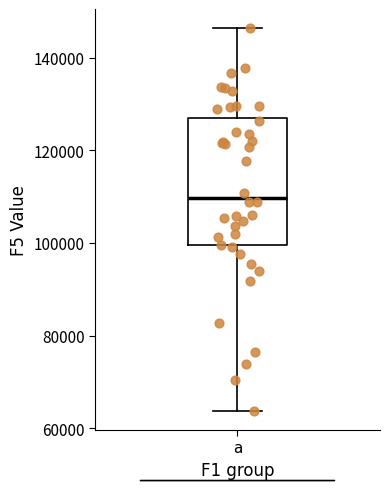

Transcribe this box plot: give where the median line is, the range the box spans, and where the two whiskers end, as read against the y-axis. The values are not printed on the chart, so give them approximately, as read against the axis.

median 110000, box 100000 to 128000, whiskers 64000 to 146000